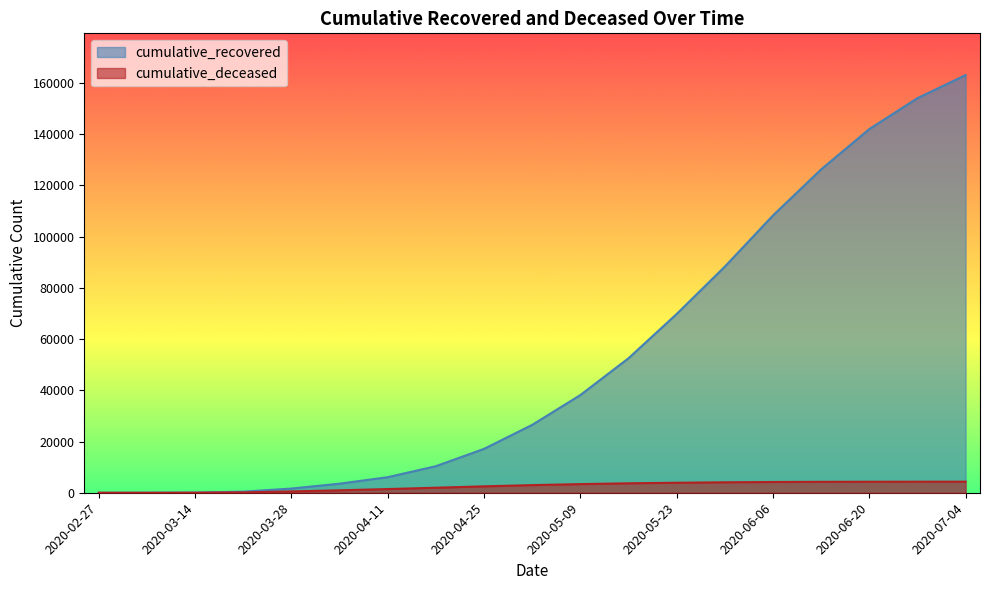

True or false: cumulative_deceased and cumulative_recovered cross at least once.

False